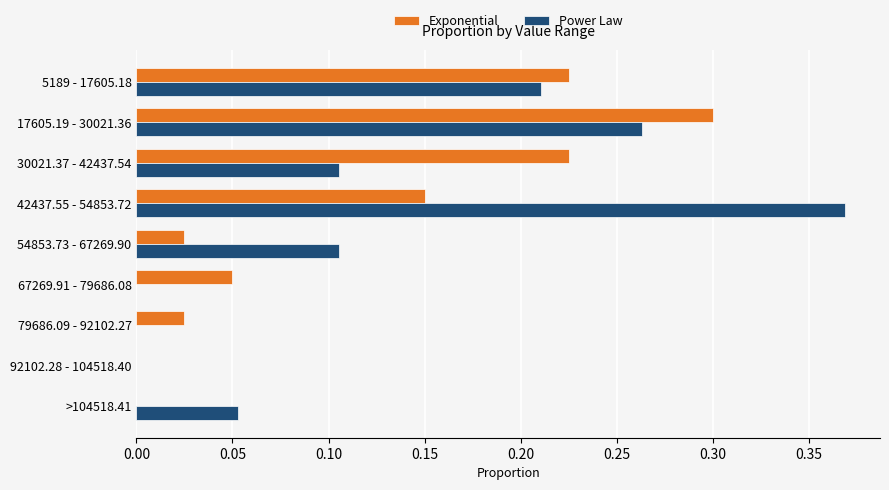

The value of Exponential at >104518.41 is -0.1. True or false?

False